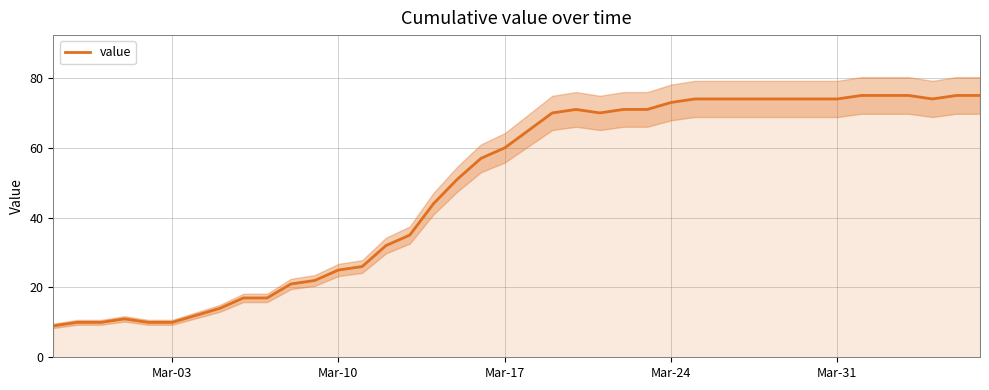

What is the minimum value for value?

9